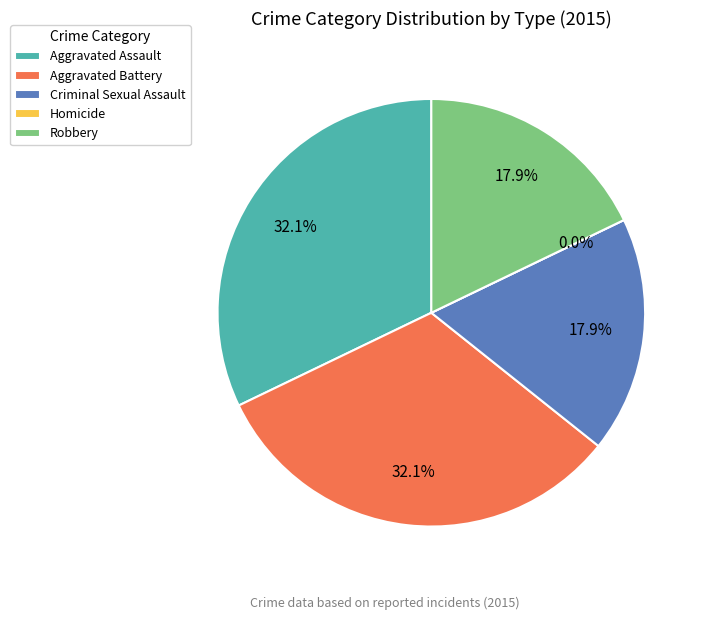

How many segments does this pie chart have?

5